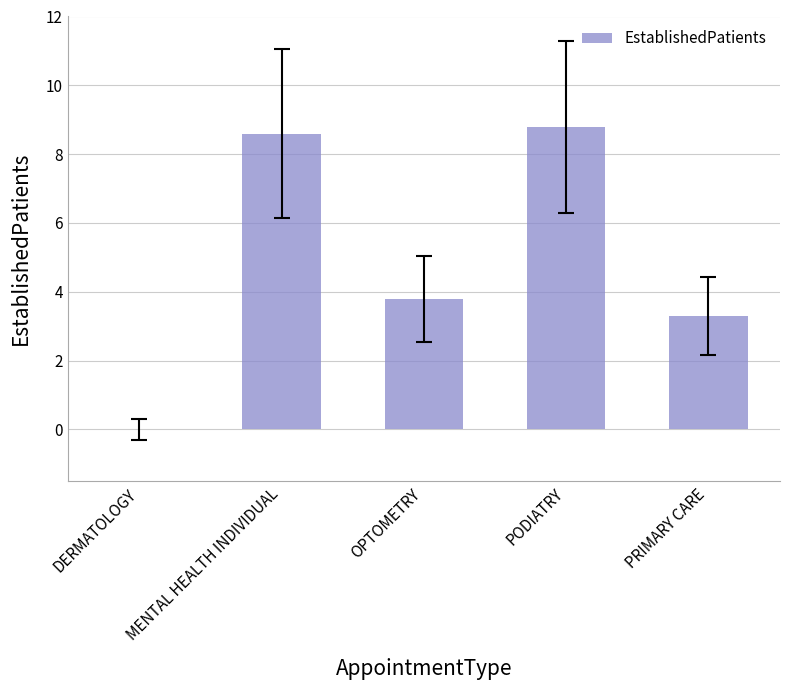

Is it true that the value at PODIATRY is 8.8?

True